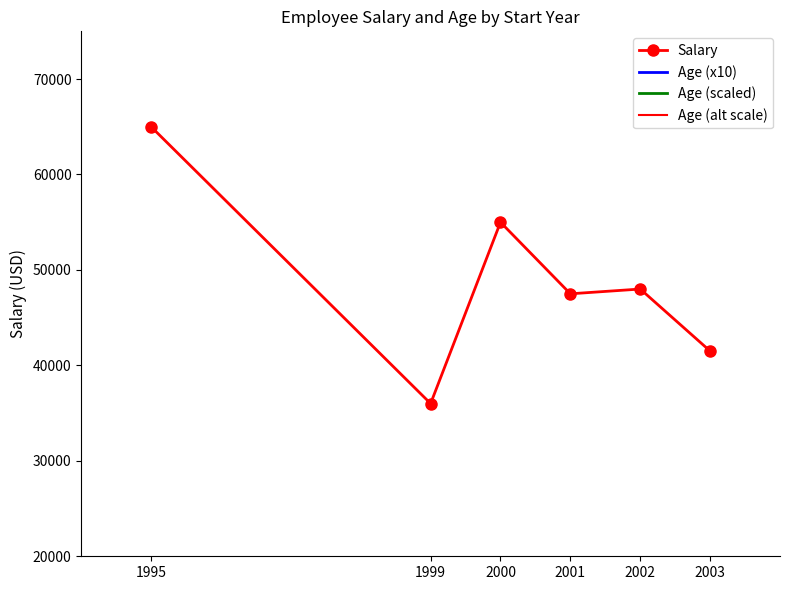

At which label does Age (scaled) reach its minimum?

1999